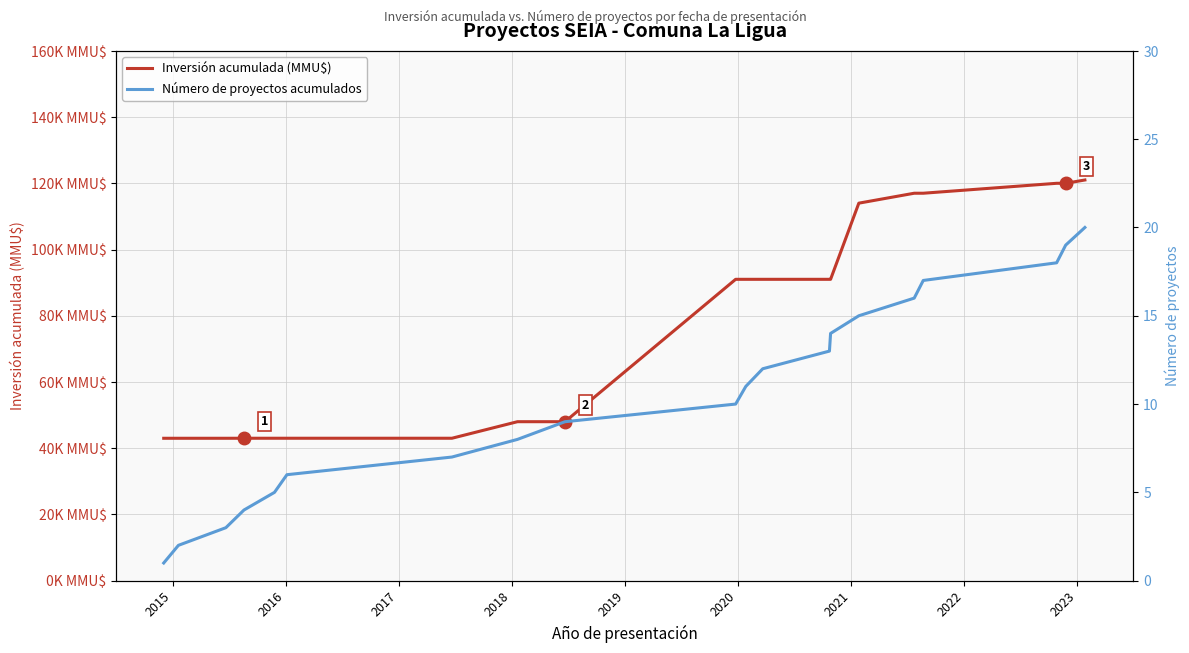

Rank the series by their maximum value, from lowest to highest.

Número de proyectos acumulados, Inversión acumulada (MMU$)